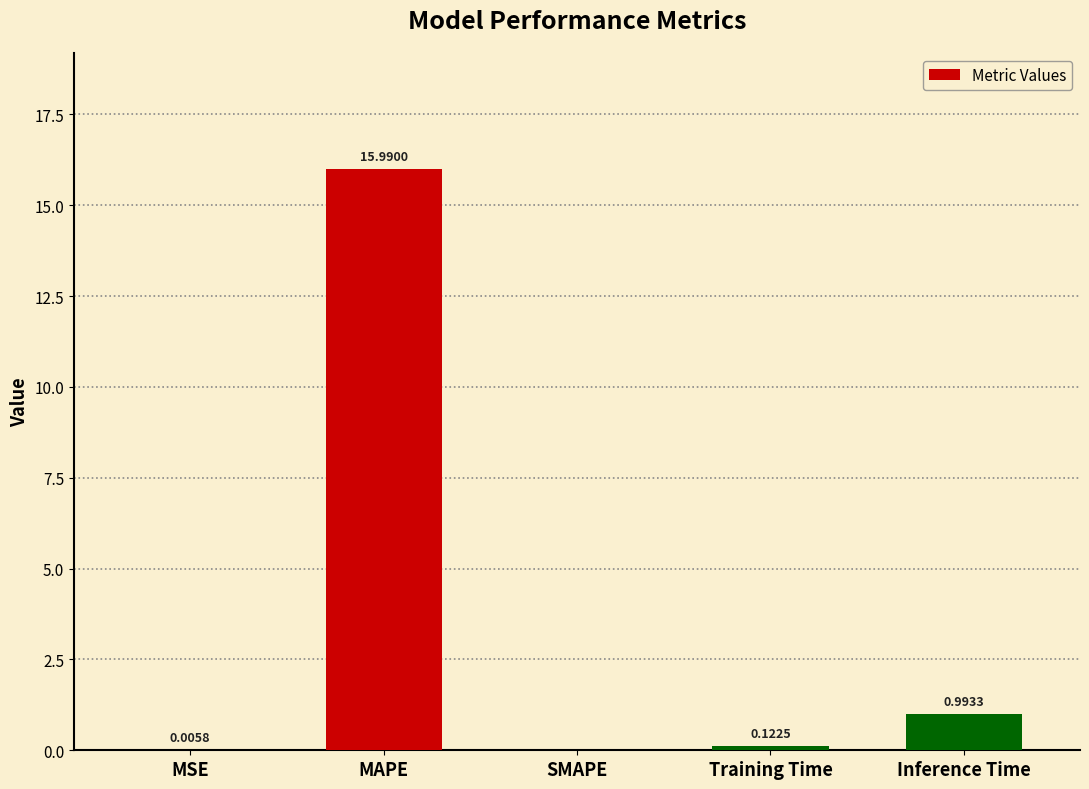

Which label corresponds to the largest value in the chart?

MAPE